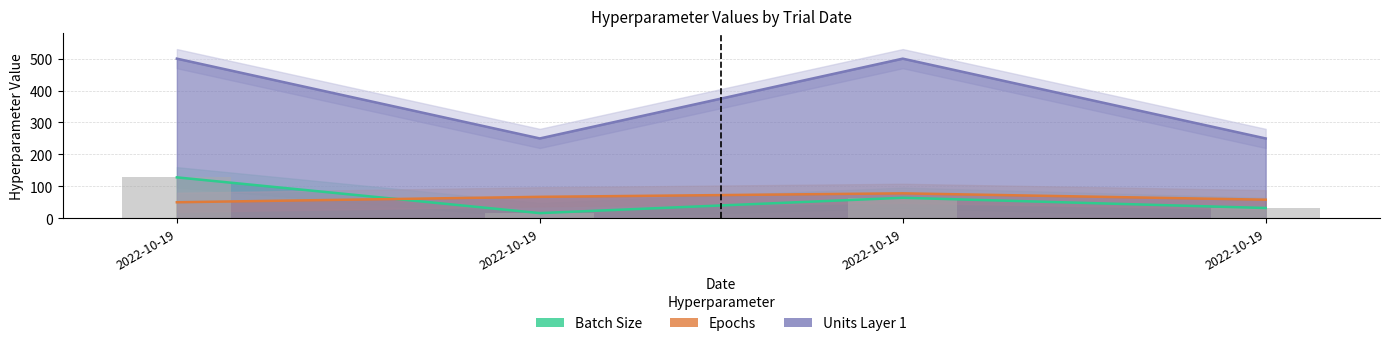

Reading left to right, extract all data points from this chart.

config.batch_size: 128	16	64	32
config.epochs: 50	67	78	58
config.unit1: 500	250	500	250